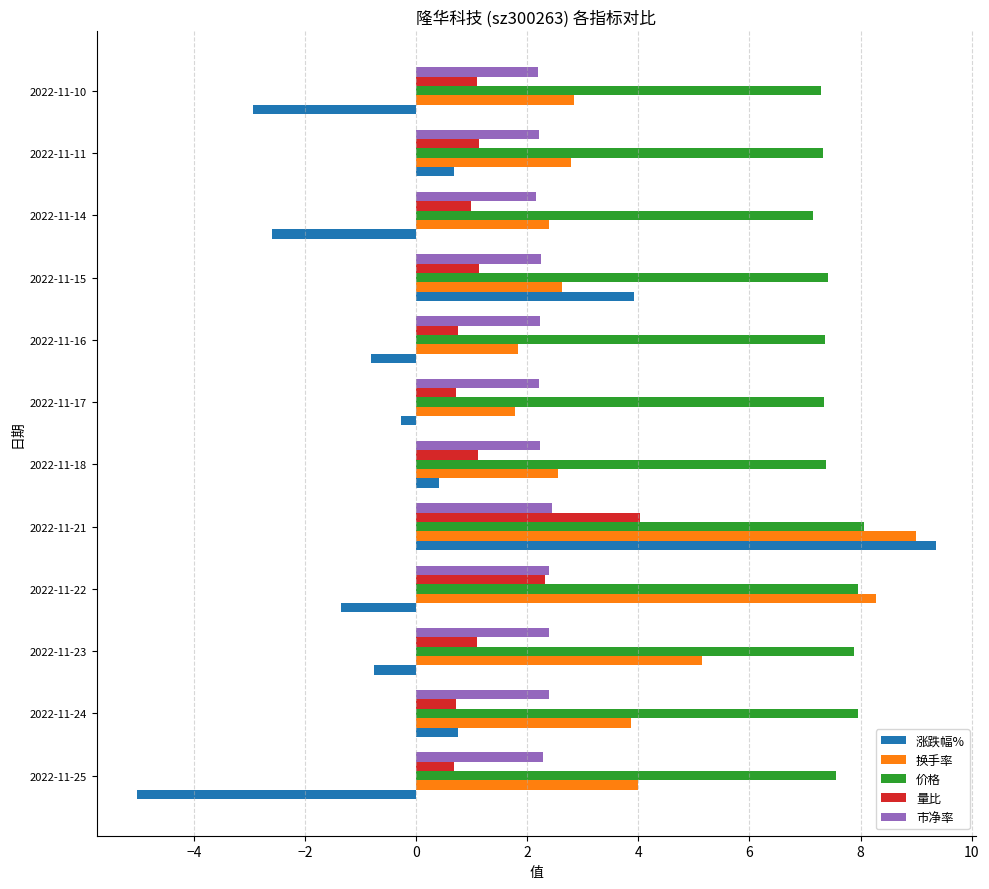

What is the difference between the maximum and minimum values in the 量比 series?

3.3